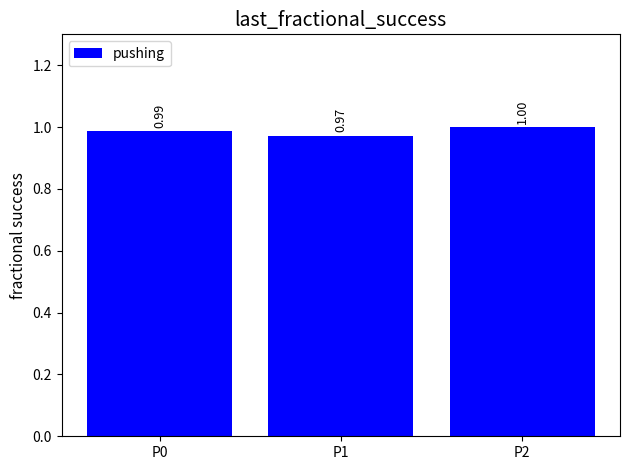

Does the chart contain stacked bars?

No